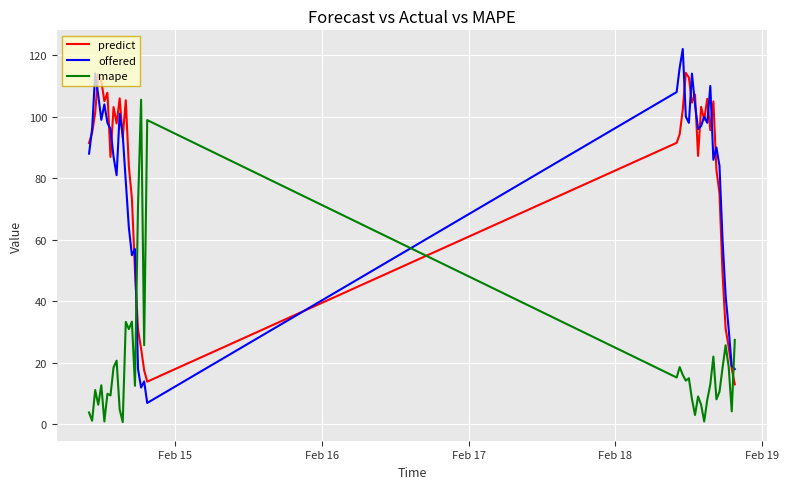

True or false: predict and mape intersect in this chart.

True